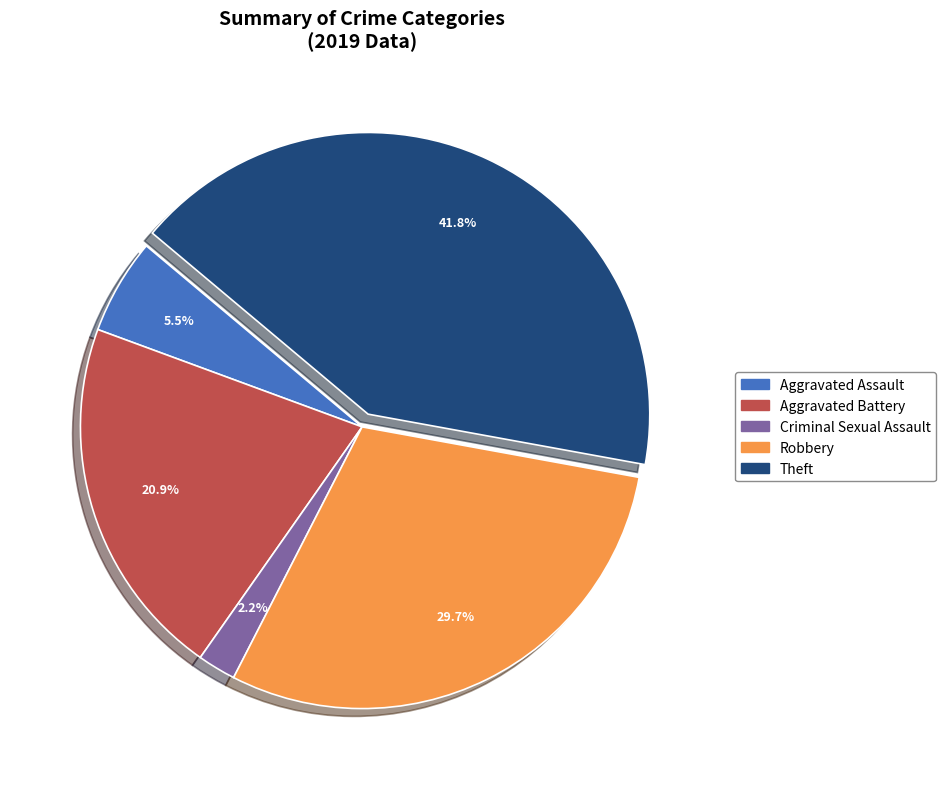

Does any single category account for the majority?

No